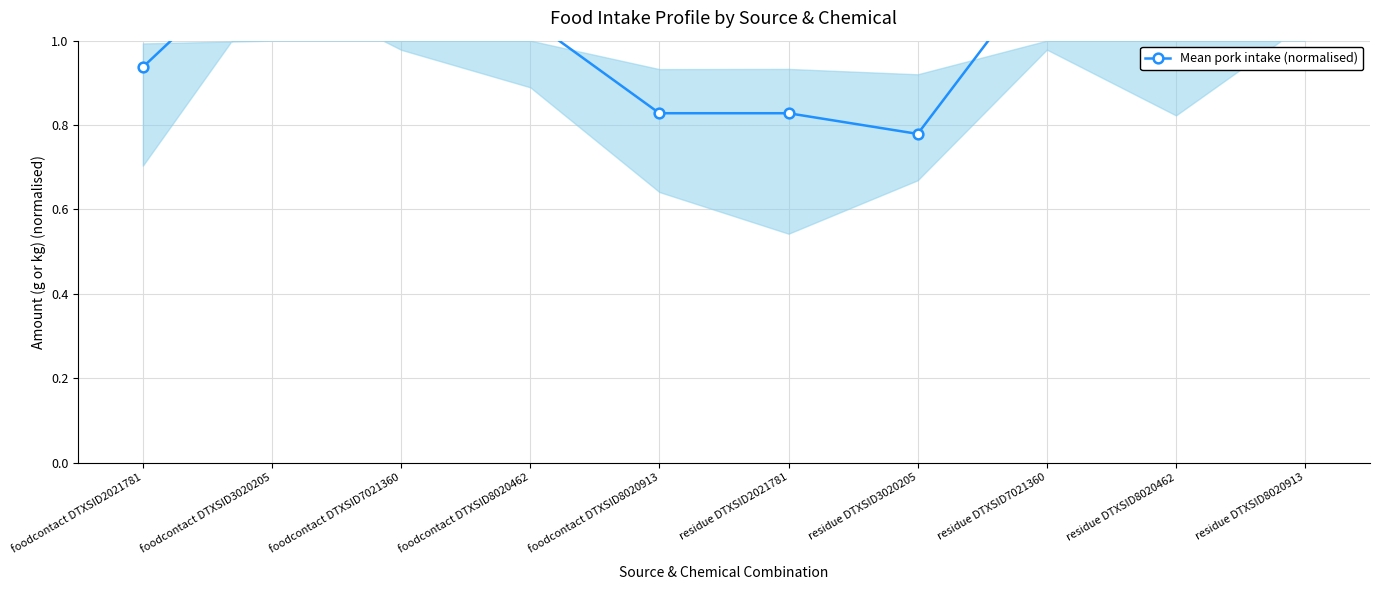

What is the sum of all values?

10.1